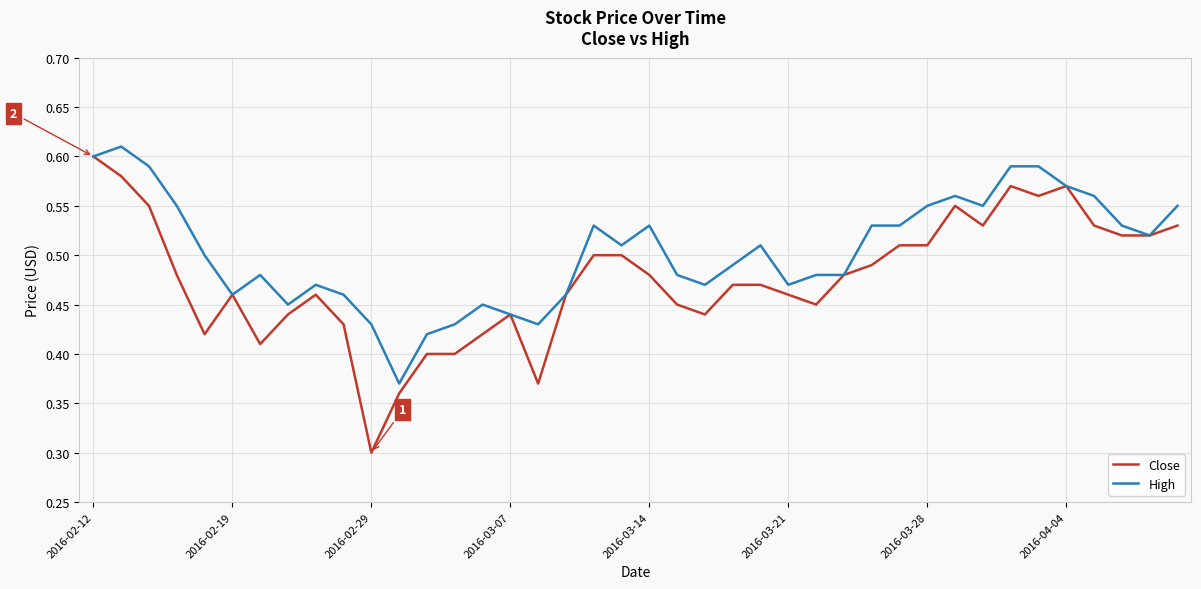

Count the High values in the range 0 to 1.

40